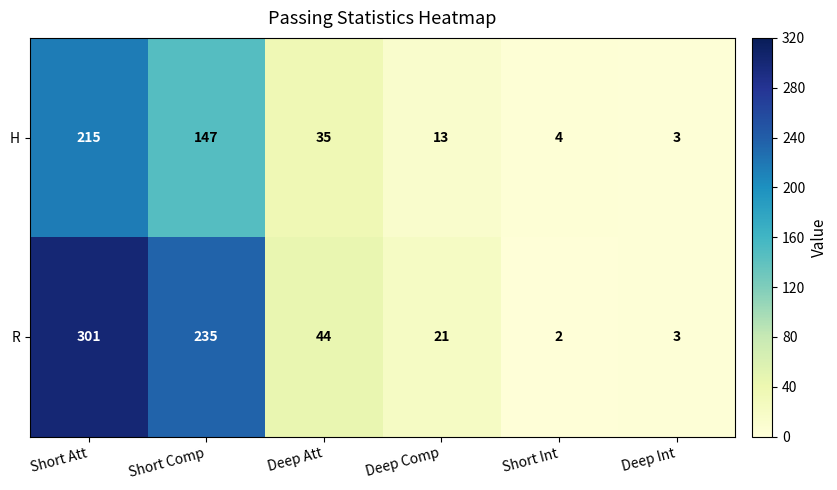

True or false: H has a value of 13 at Deep Comp.

True